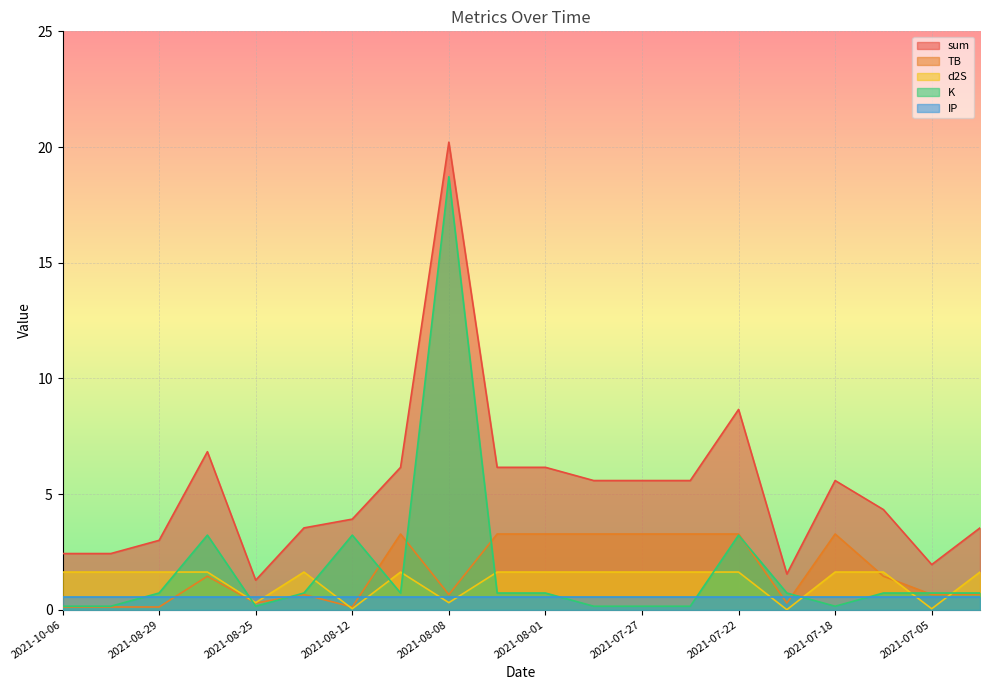

True or false: d2S and sum cross at least once.

False